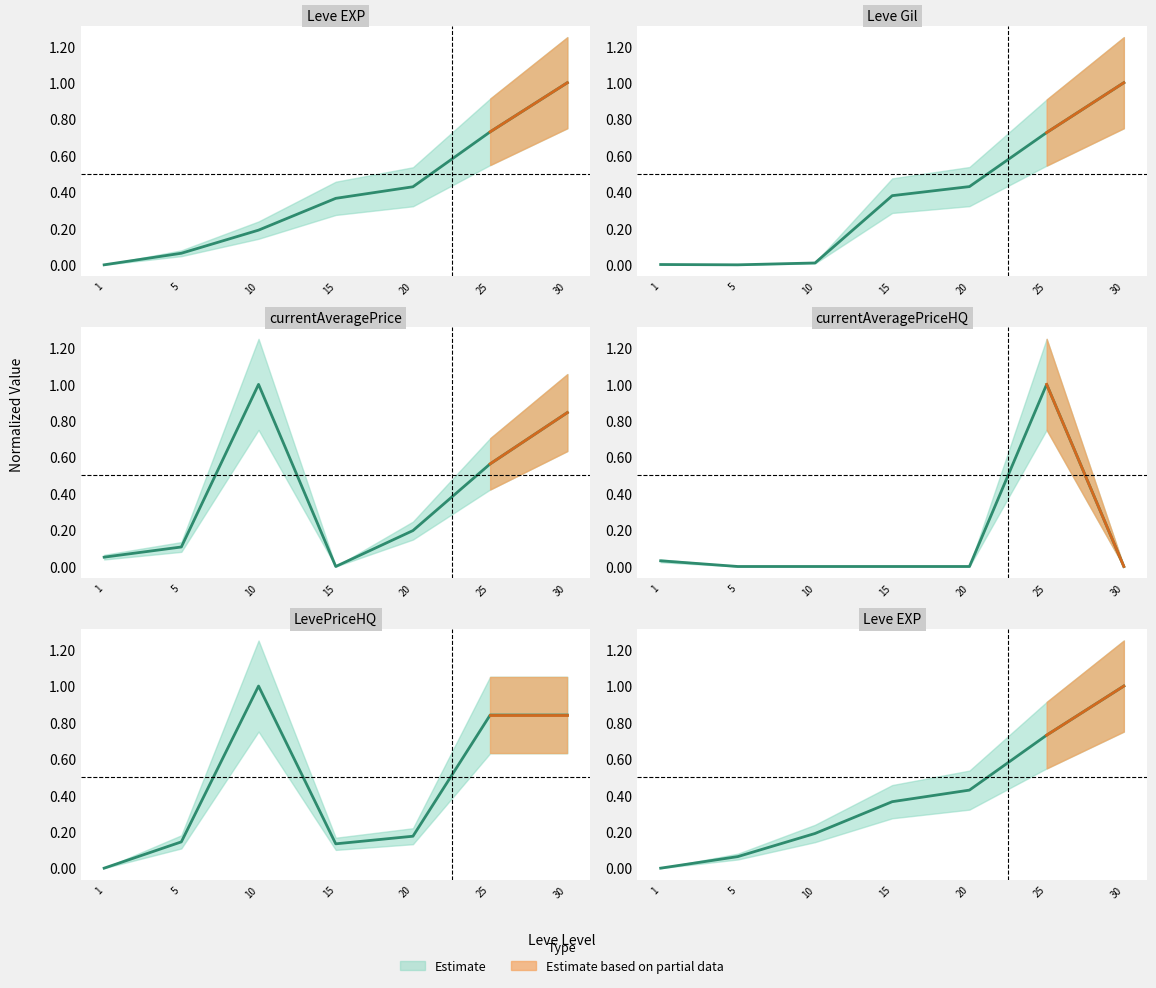

Does the chart have visible grid lines?

No